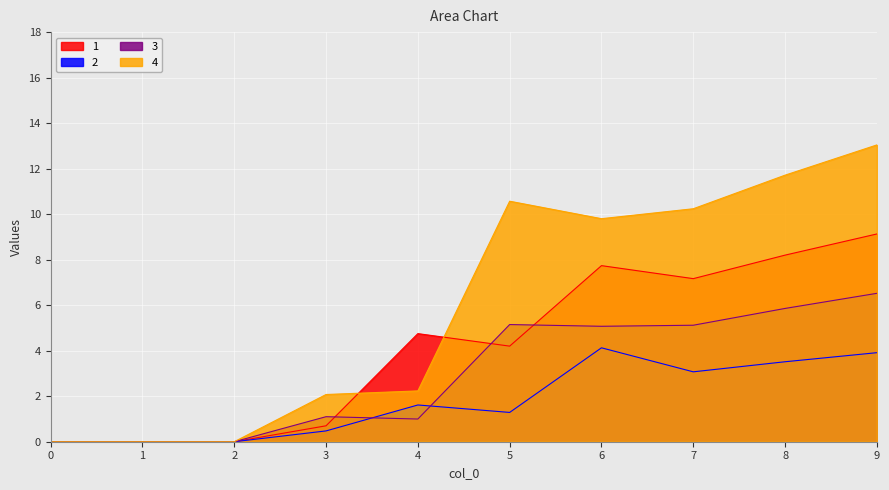

Reading left to right, transcribe all the data shown in this chart.

1: 0=0.0	1=0.0	2=0.0	3=0.7	4=4.7	5=4.2	6=7.7	7=7.2	8=8.2	9=9.1
2: 0=0.0	1=0.0	2=0.0	3=0.5	4=1.6	5=1.3	6=4.1	7=3.1	8=3.5	9=3.9
3: 0=0.0	1=0.0	2=0.0	3=1.1	4=1.0	5=5.1	6=5.1	7=5.1	8=5.9	9=6.5
4: 0=0.0	1=0.0	2=0.0	3=2.1	4=2.2	5=10.6	6=9.8	7=10.2	8=11.7	9=13.0